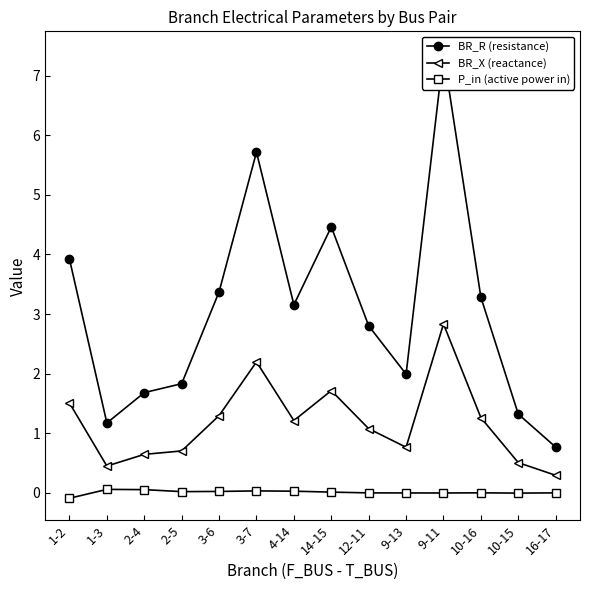

How many values in P_in (active power in) are below zero?

3